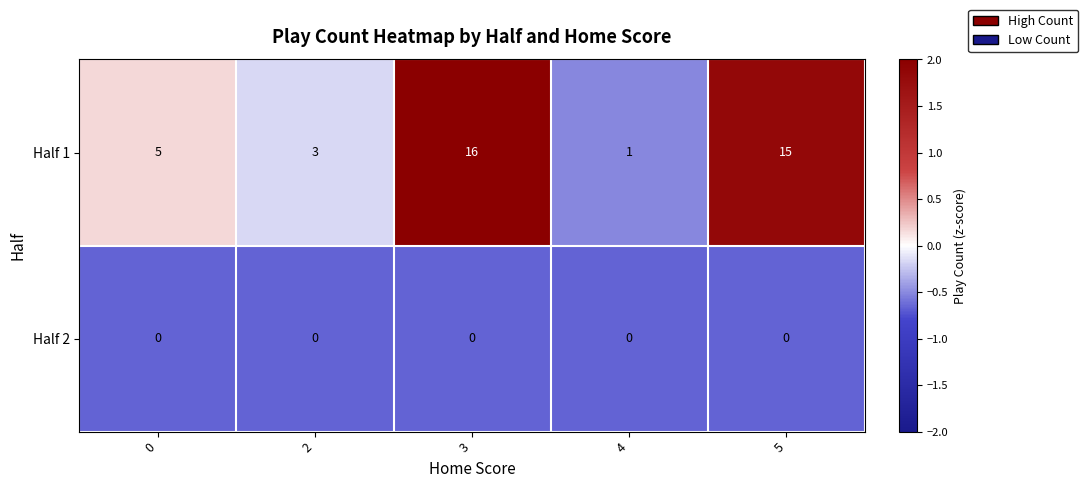

What is the minimum value shown in the chart?

0